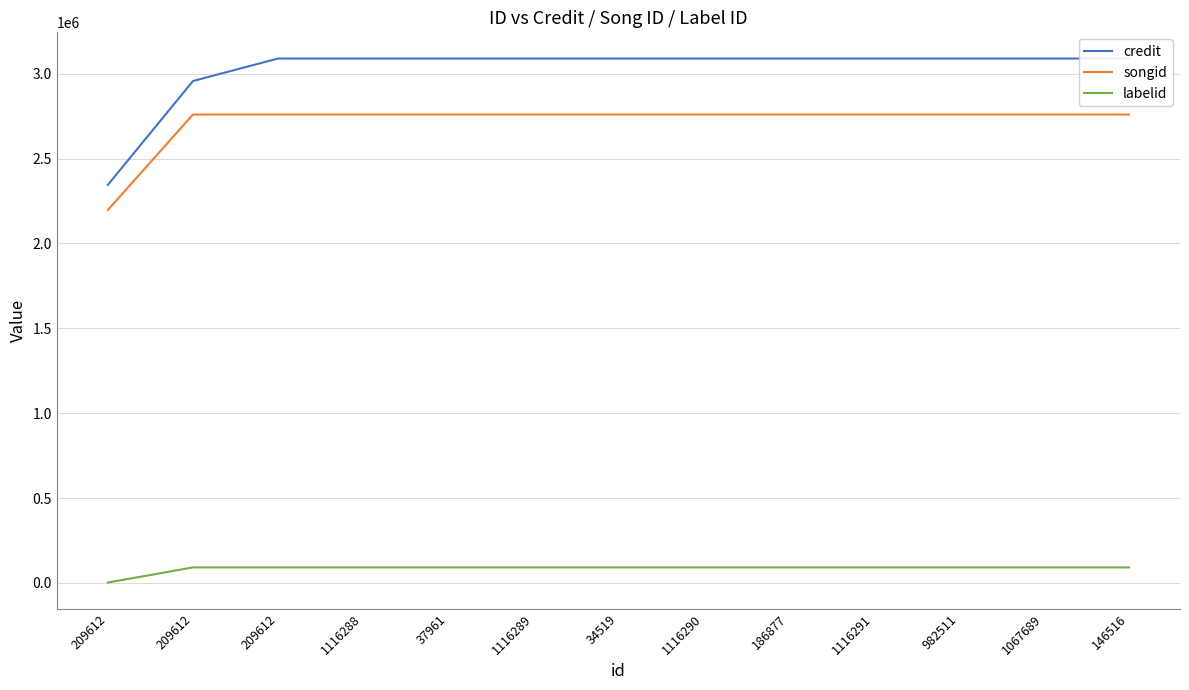

Between 34519 and 1116291, which series saw the biggest shift?

credit